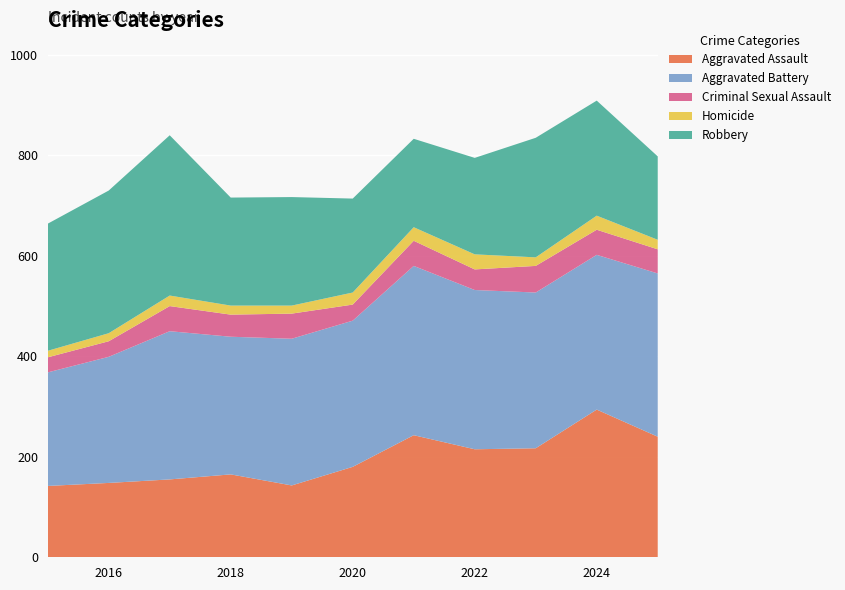

Reading left to right, transcribe all the data shown in this chart.

Aggravated Assault: 142	148	155	165	143	180	243	215	217	294	240
Aggravated Battery: 226	251	295	274	292	291	337	317	310	308	325
Criminal Sexual Assault: 30	31	50	44	50	32	50	41	53	50	48
Homicide: 13	16	21	18	16	24	27	30	17	28	19
Robbery: 253	284	319	215	216	187	176	192	238	229	166